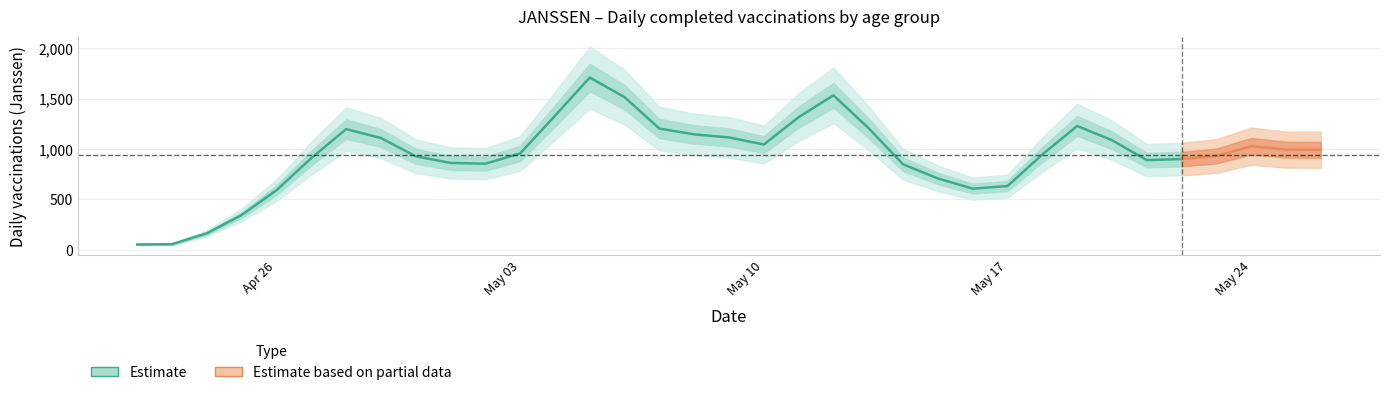

True or false: 45-49 has a value of 30 at 26.04.2021.

False